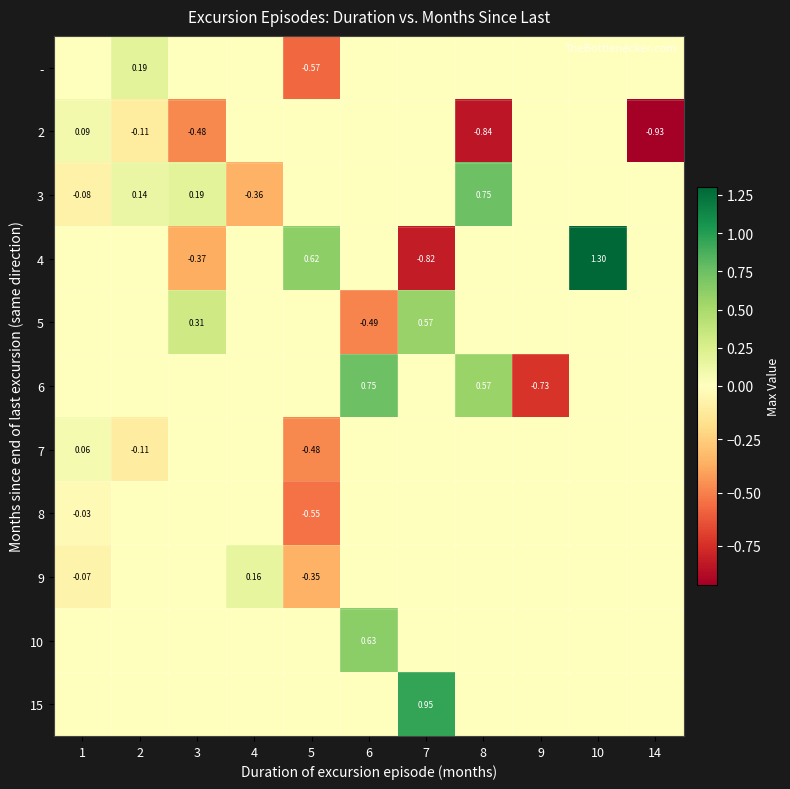

Is the value of - at 5 greater than the value of 9 at 4?

No